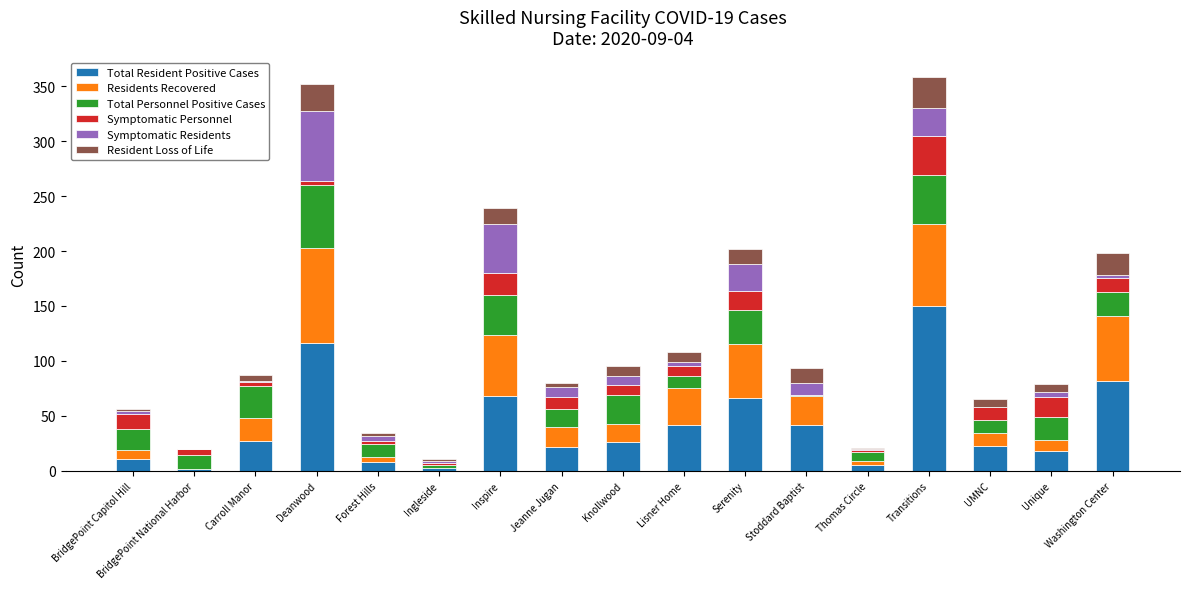

Count the number of data series in this chart.

6